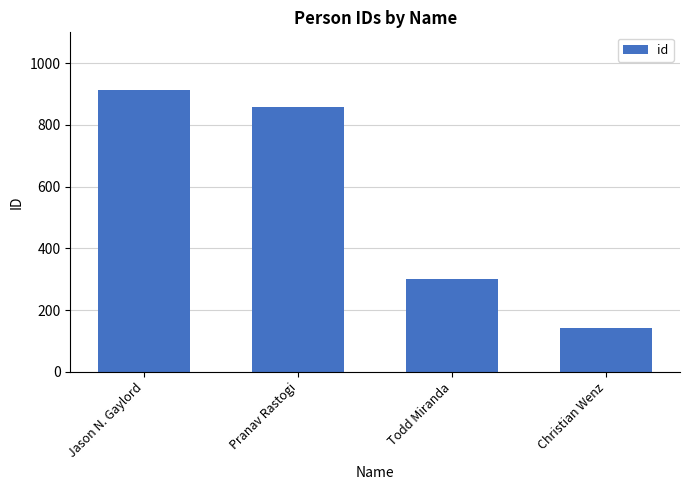

Approximately how many times larger is the value at Todd Miranda compared to Pranav Rastogi?

0.4